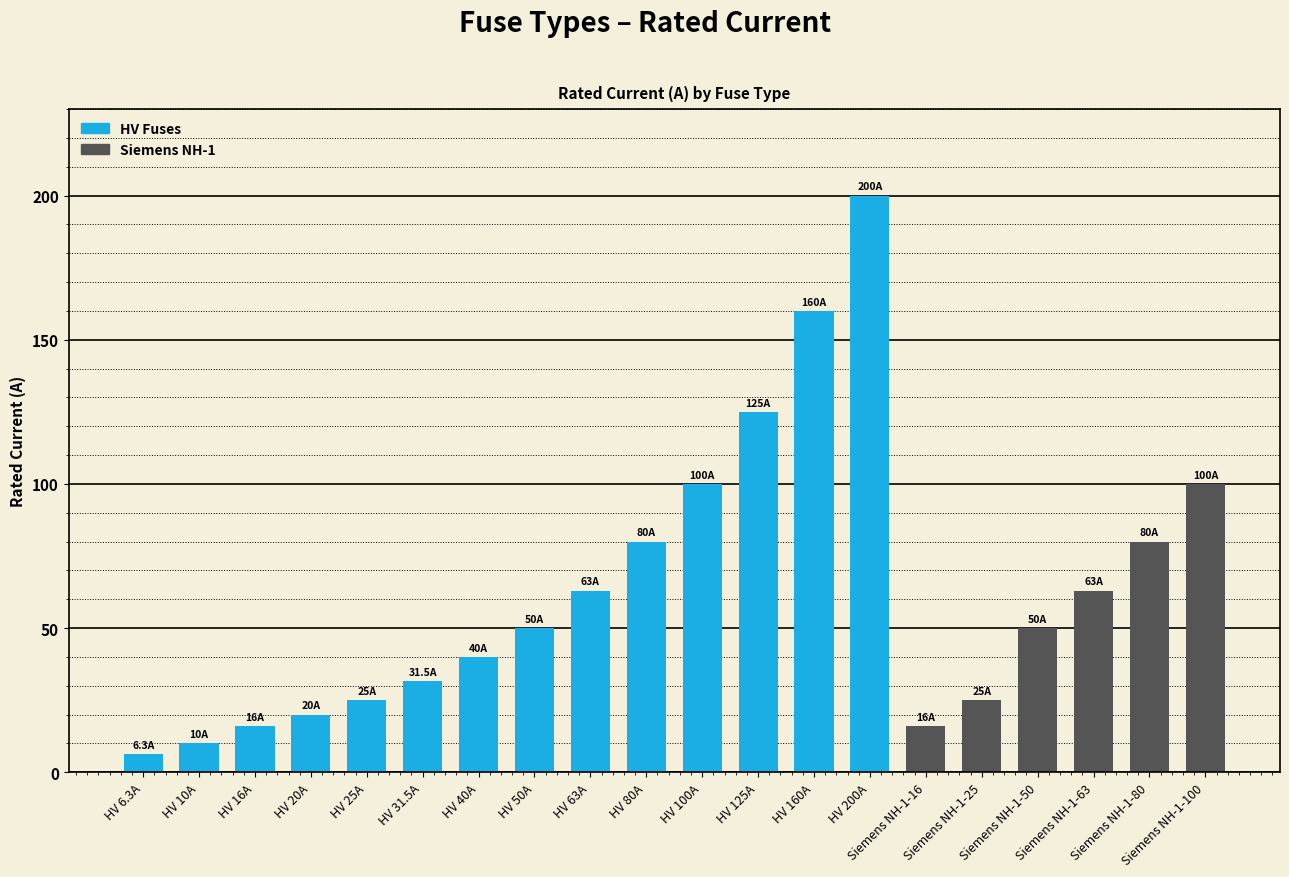

Between HV 80A and HV 20A, which is larger?

HV 80A